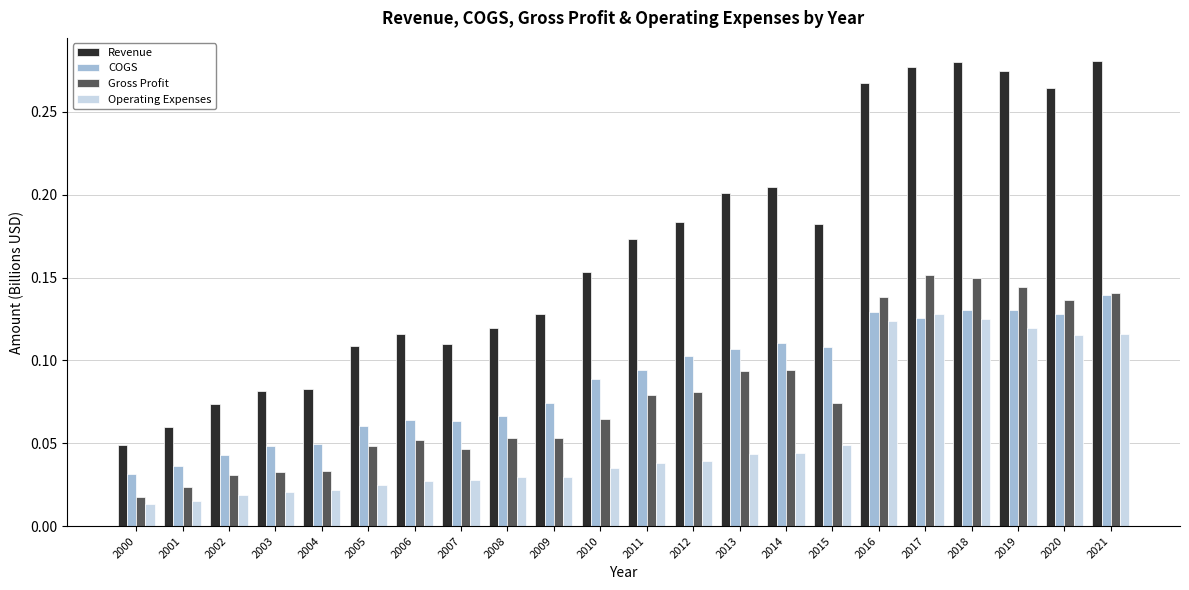

Does the chart contain stacked bars?

No